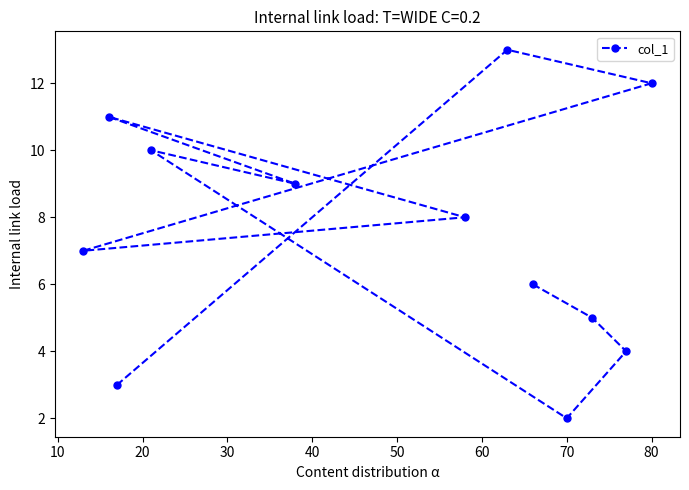

The value at 70 is 1. True or false?

False